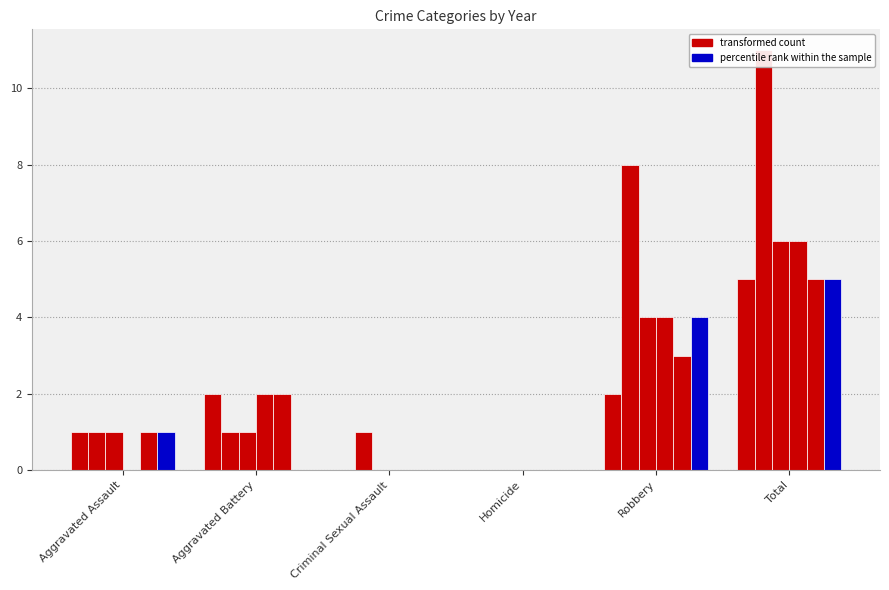

How many values in the 2017 series exceed 1?

2